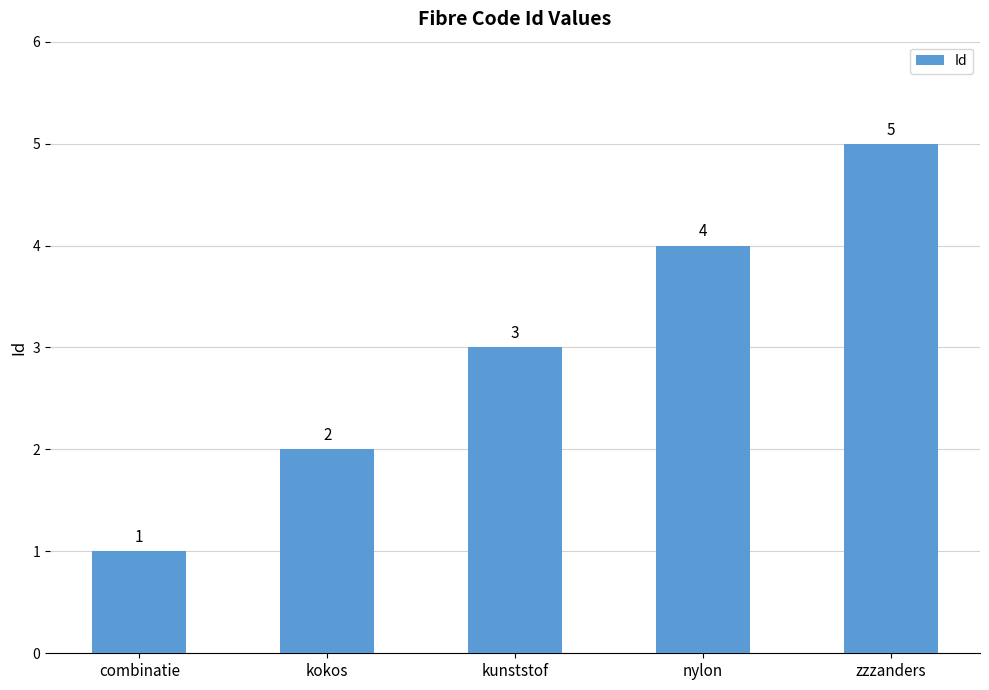

How many values are between 2 and 4?

3